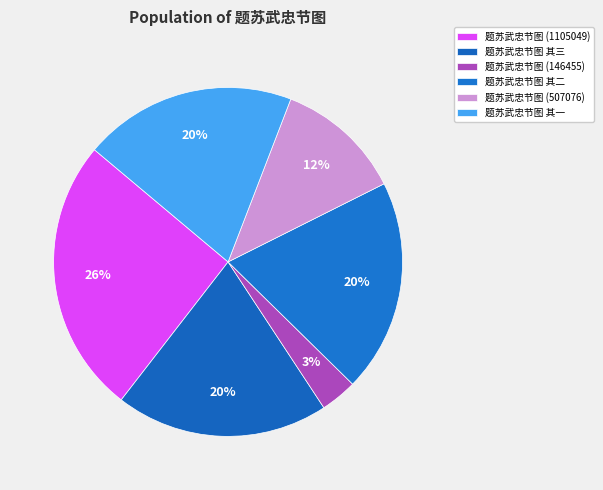

Does 题苏武忠节图 其三 account for over 50% of the chart?

No